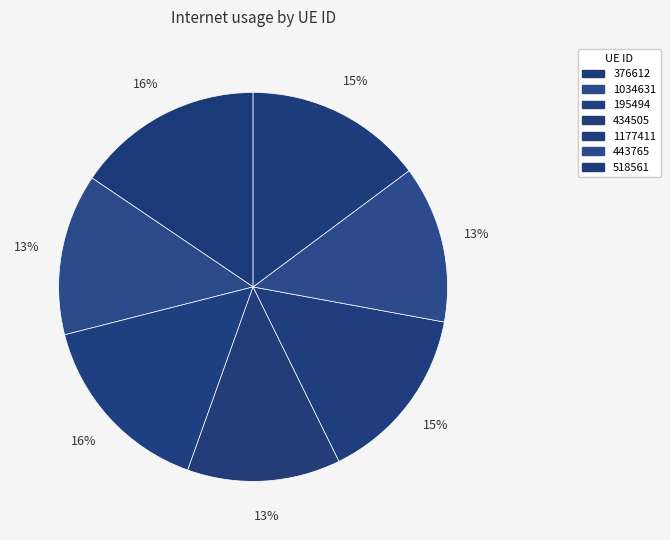

Combined, what portion of the pie is 1177411 and 434505?

27.6%